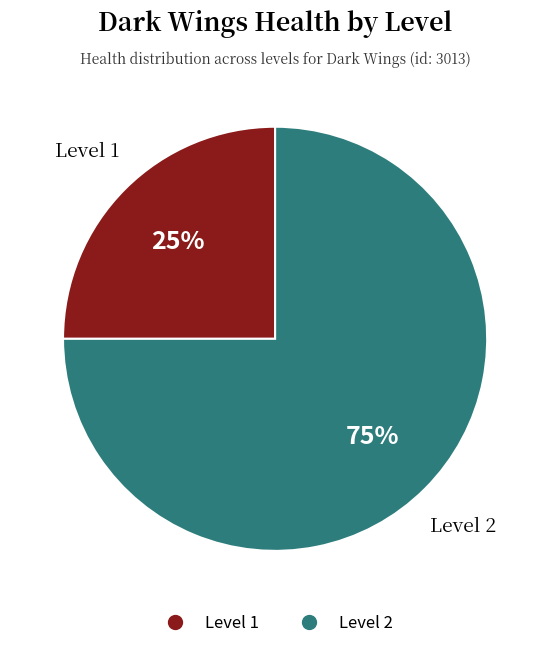

Which slice is the smallest?

Level 1